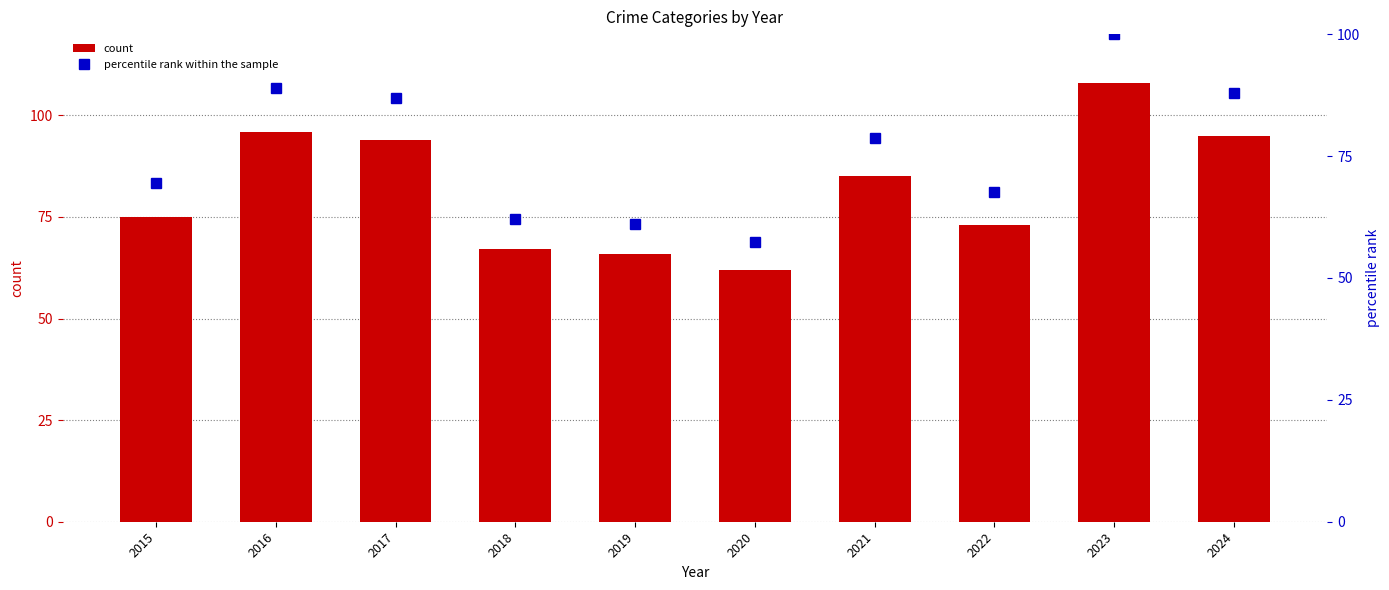

What is the difference between the maximum and minimum values in the count series?

46